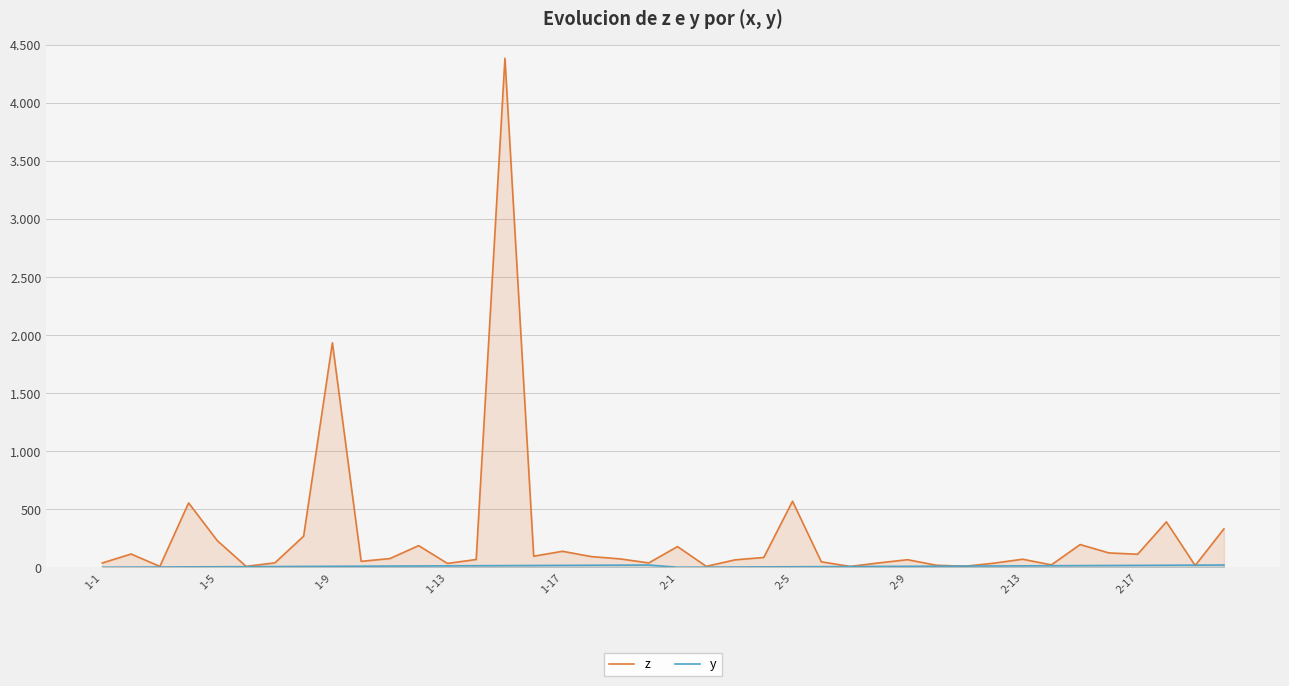

What is the lowest value of the y series?

1.0